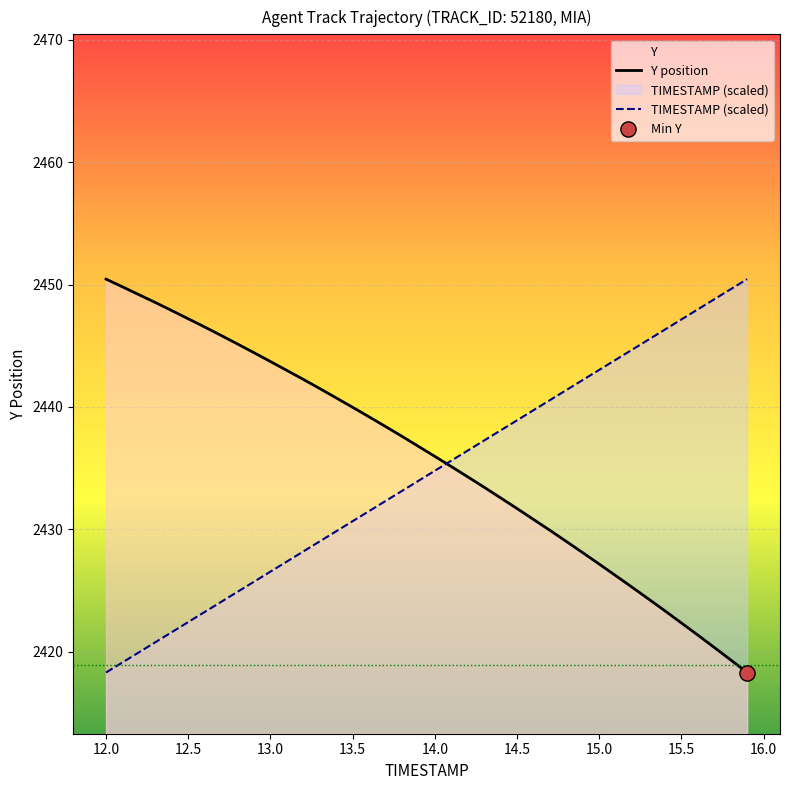

What are all the series names shown in the legend?

Y position, TIMESTAMP (scaled)